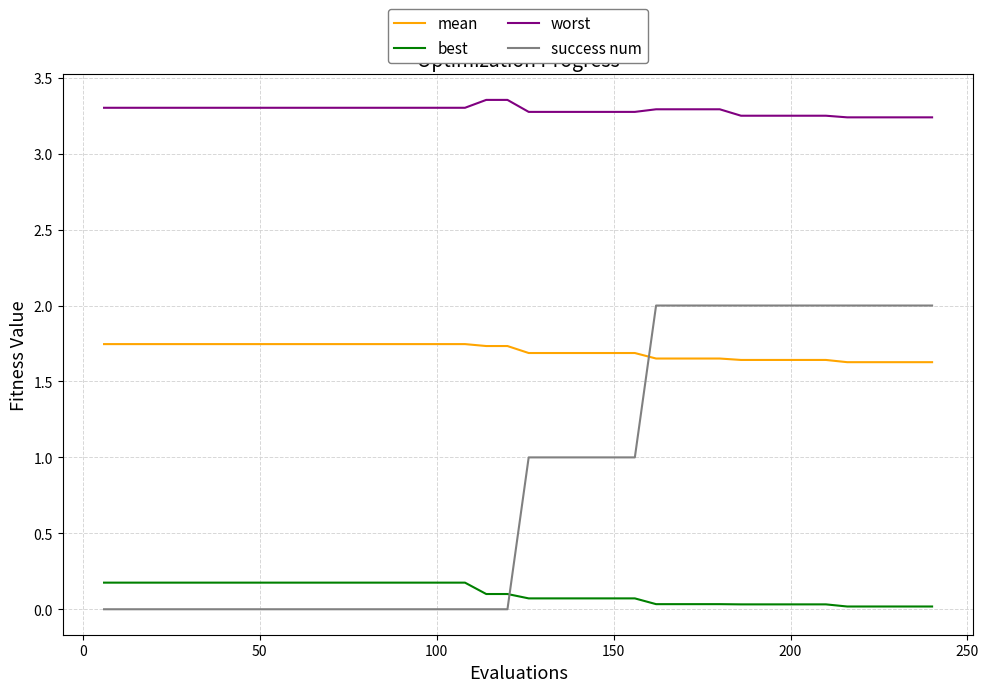

Which series has the largest total across all categories?

worst